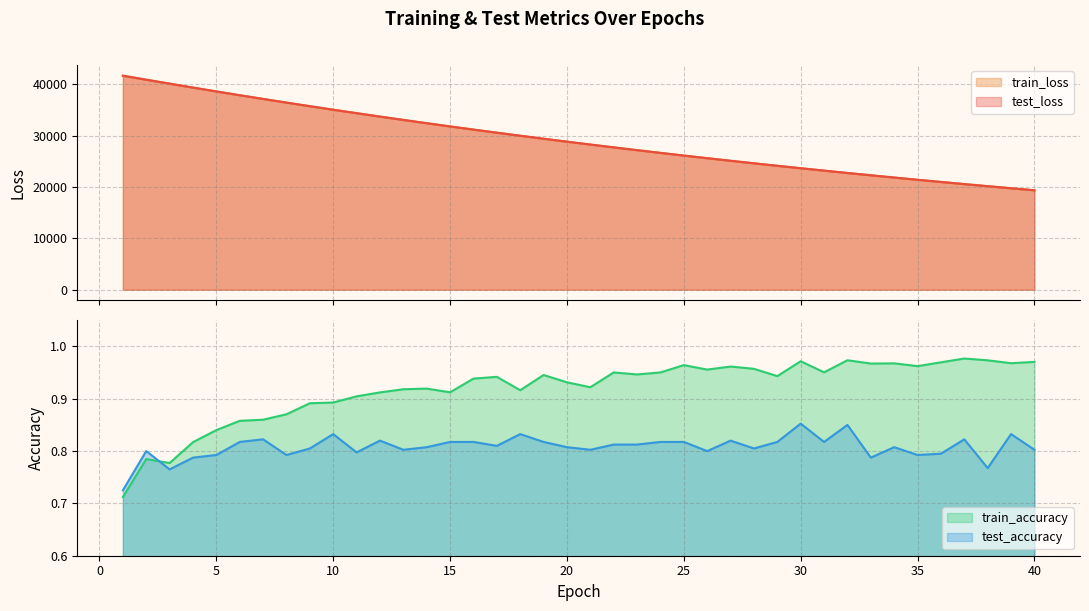

What are all the series names shown in the legend?

test_loss, train_loss, test_accuracy, train_accuracy